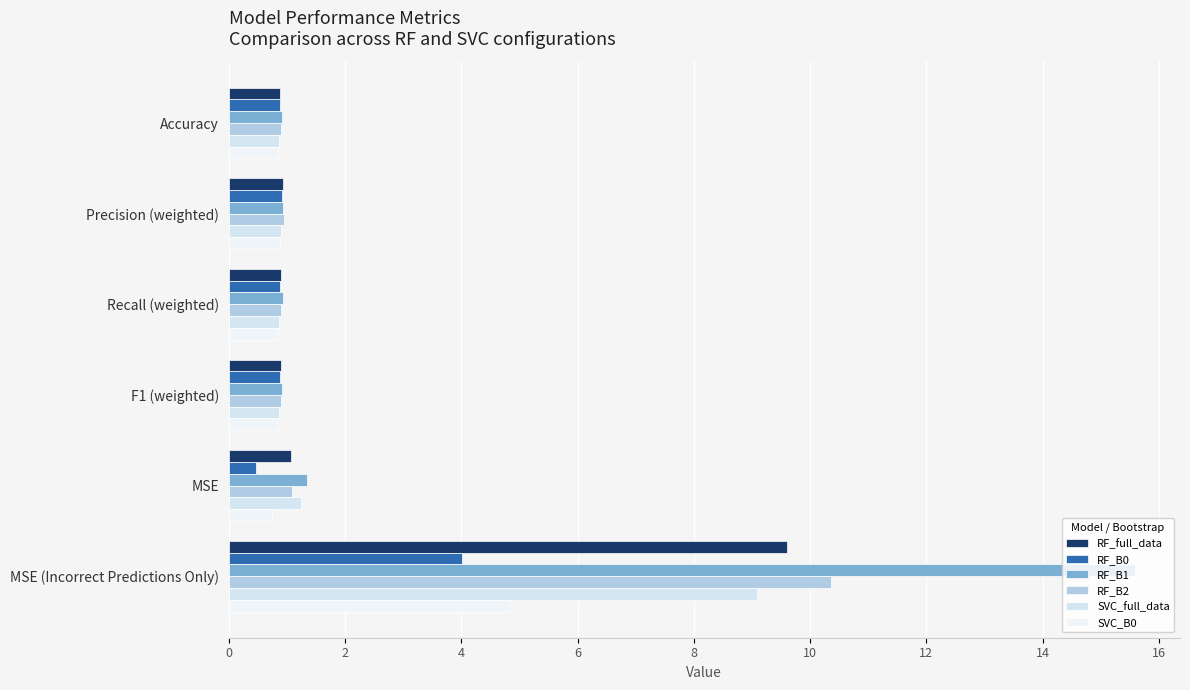

Rank the series by their maximum value, from highest to lowest.

RF_B1, RF_B2, RF_full_data, SVC_full_data, SVC_B0, RF_B0